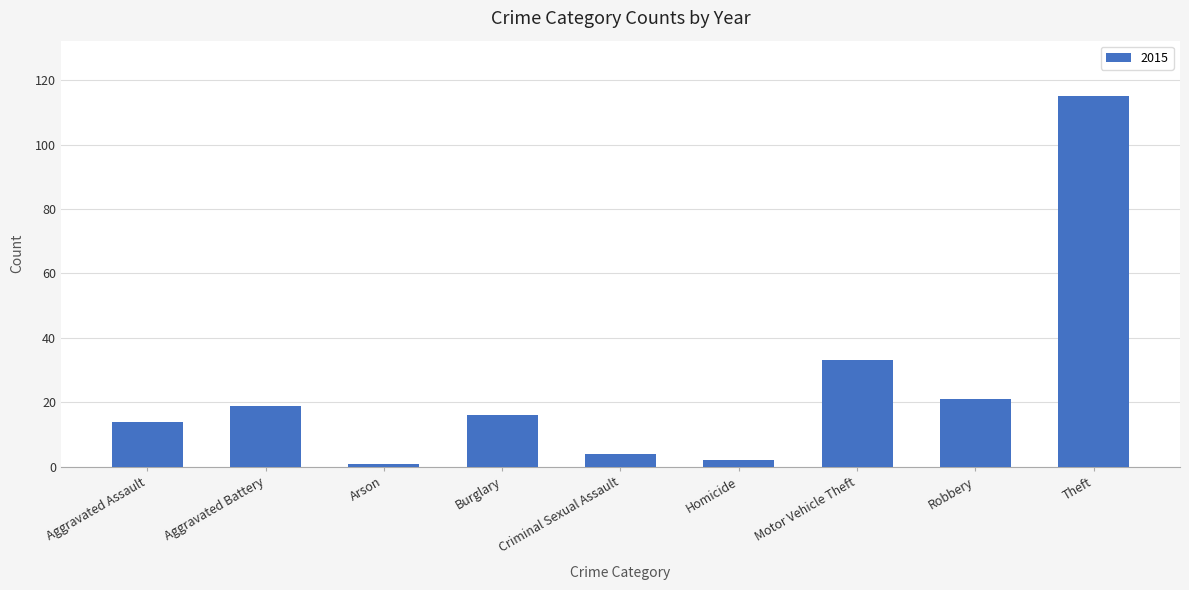

Reading right to left, transcribe all the data shown in this chart.

Theft=115	Robbery=21	Motor Vehicle Theft=33	Homicide=2	Criminal Sexual Assault=4	Burglary=16	Arson=1	Aggravated Battery=19	Aggravated Assault=14